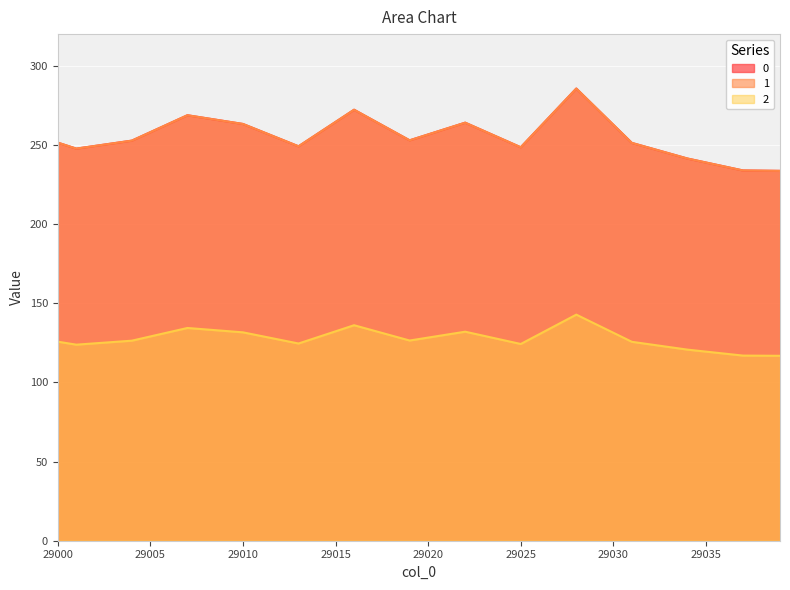

Where is the first local minimum for 2?

29001